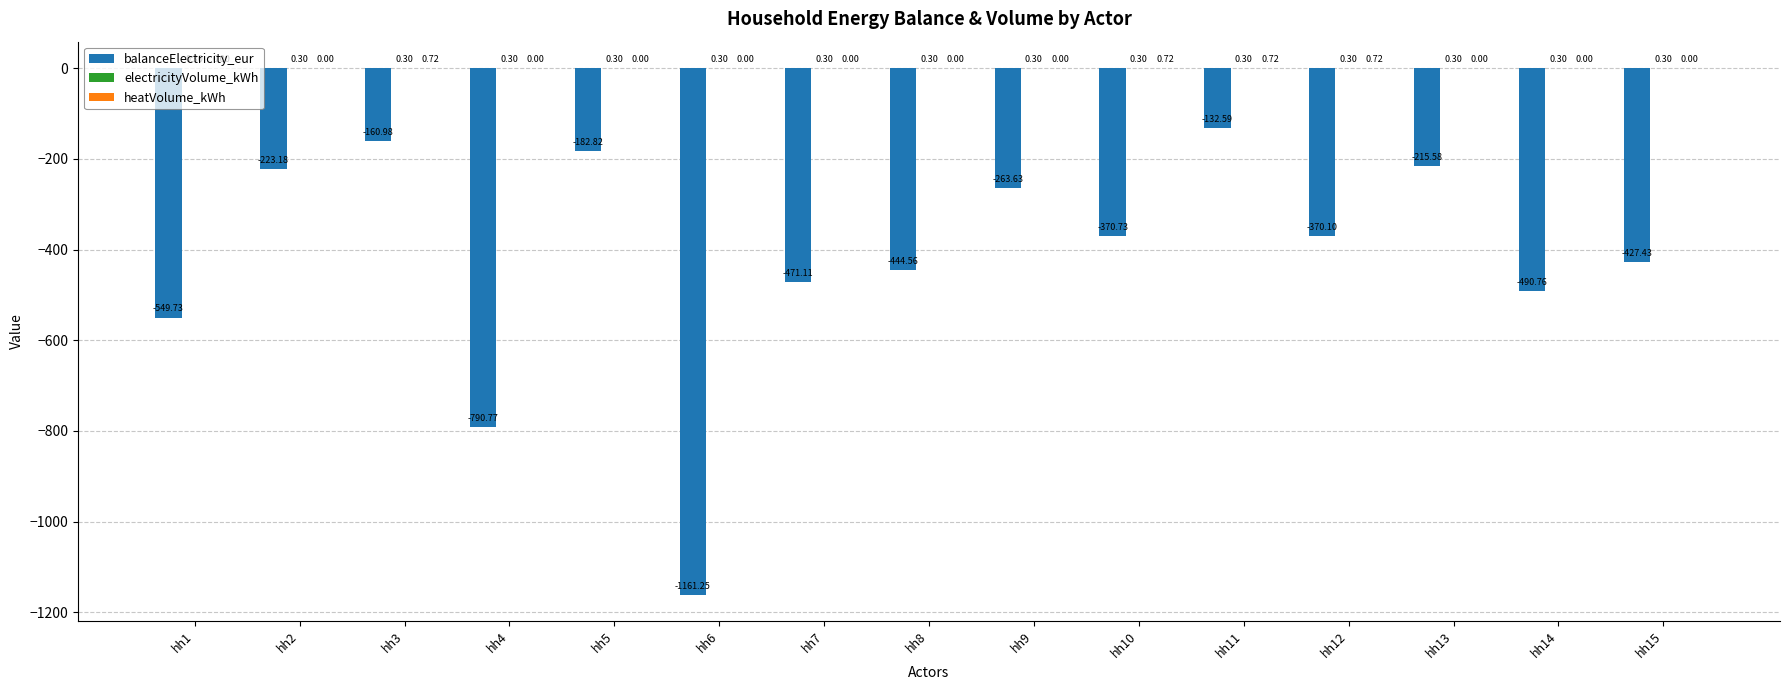

Which series changed the most between hh4 and hh6?

balanceElectricity_eur